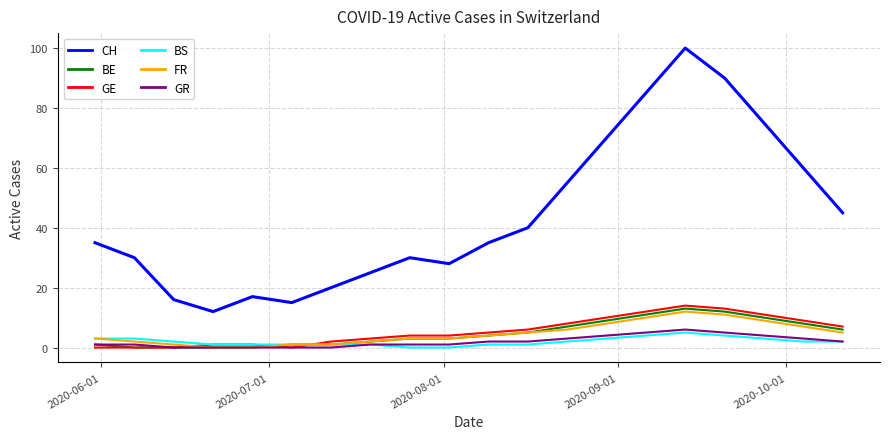

Which series has the largest total across all categories?

CH